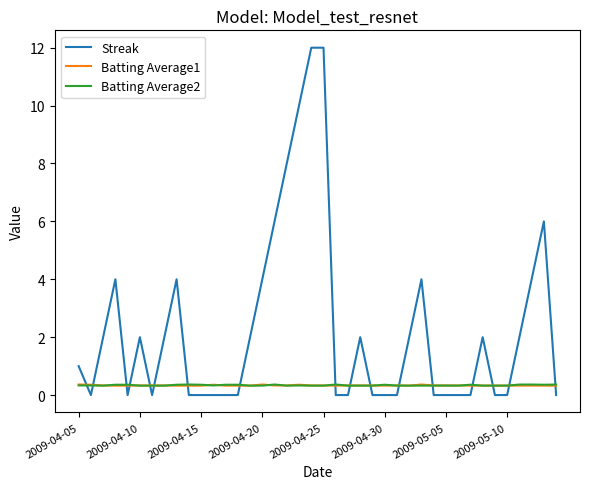

How many times do Batting Average2 and Streak cross each other?

17